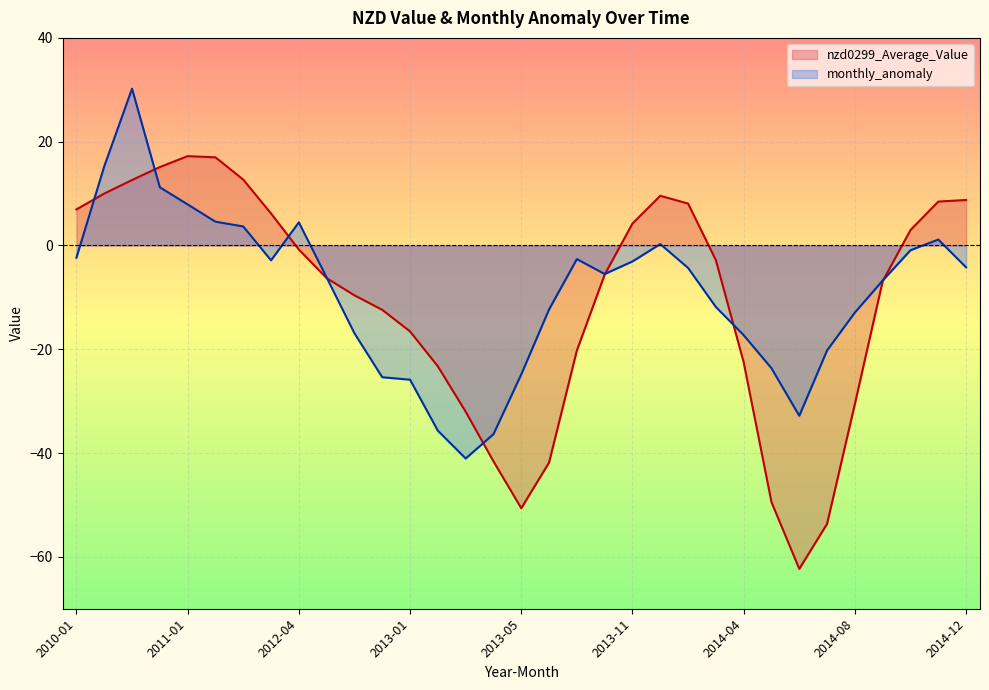

Count the number of data series in this chart.

2